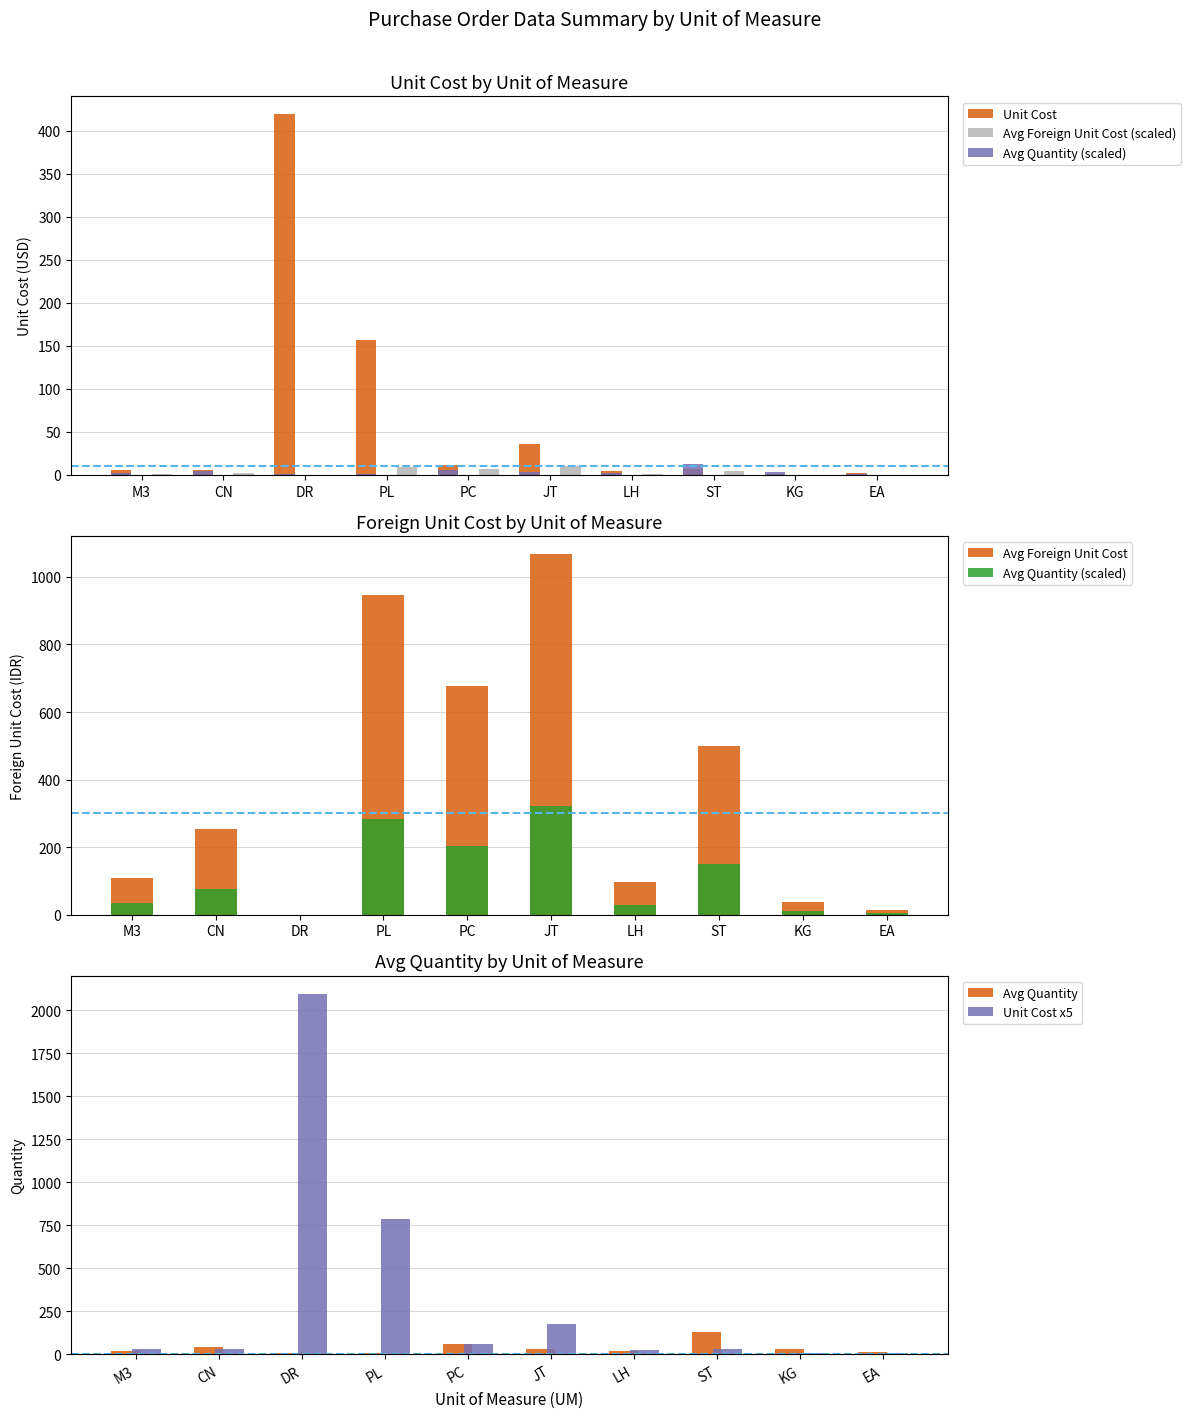

Between CN and PC, which series saw the biggest shift?

Avg Foreign Unit Cost